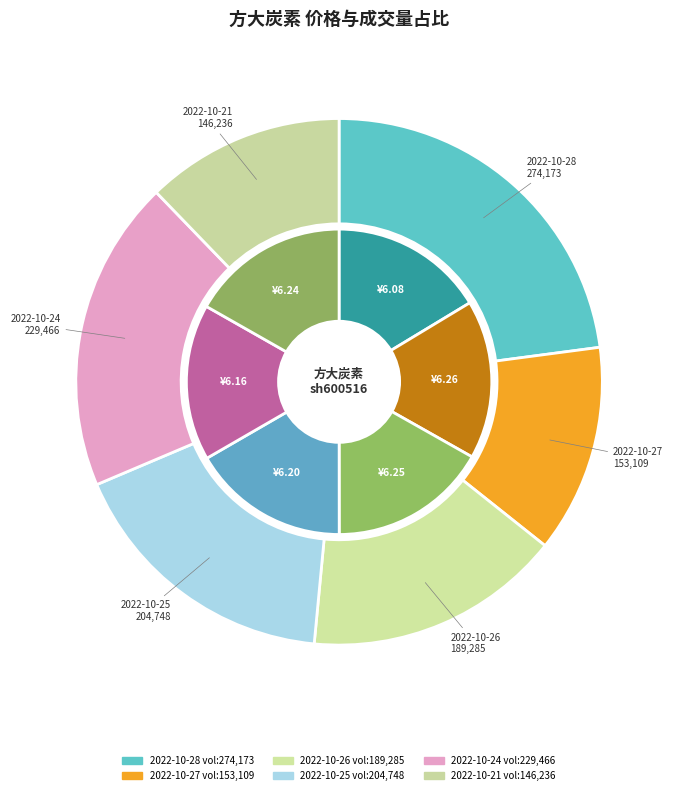

How many slices are in this pie chart?

6